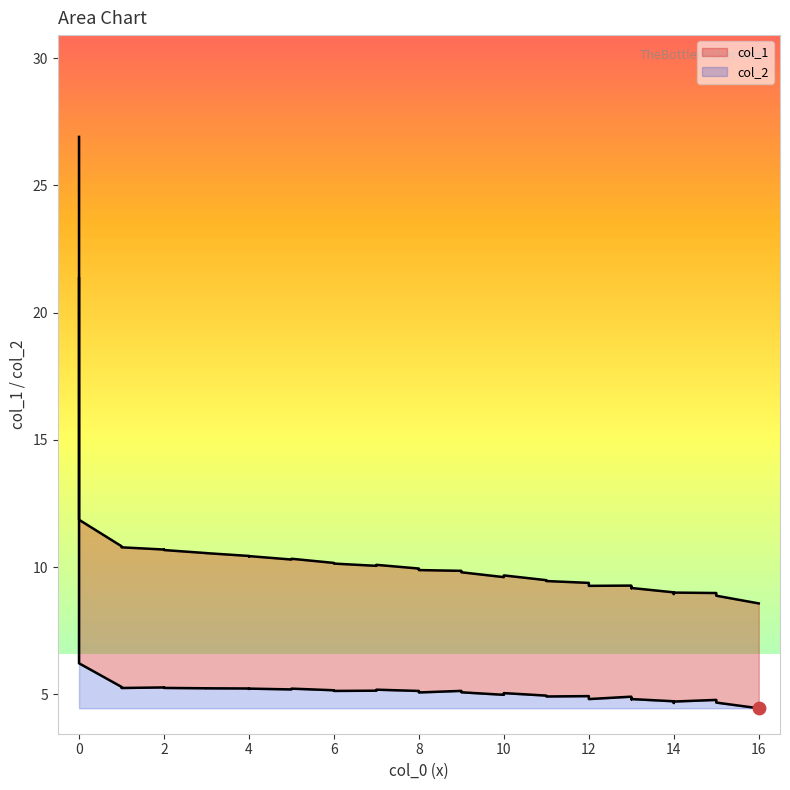

What is the total value across all series at 14?

13.7